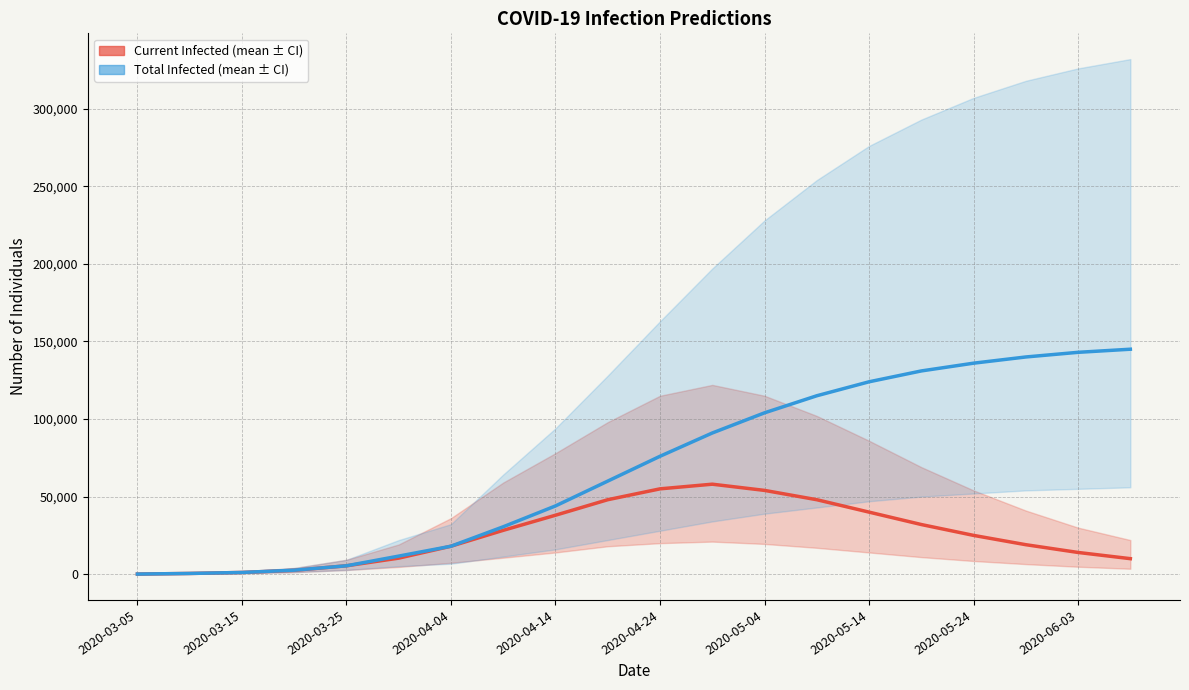

Is this an area chart (filled region under the line)?

No